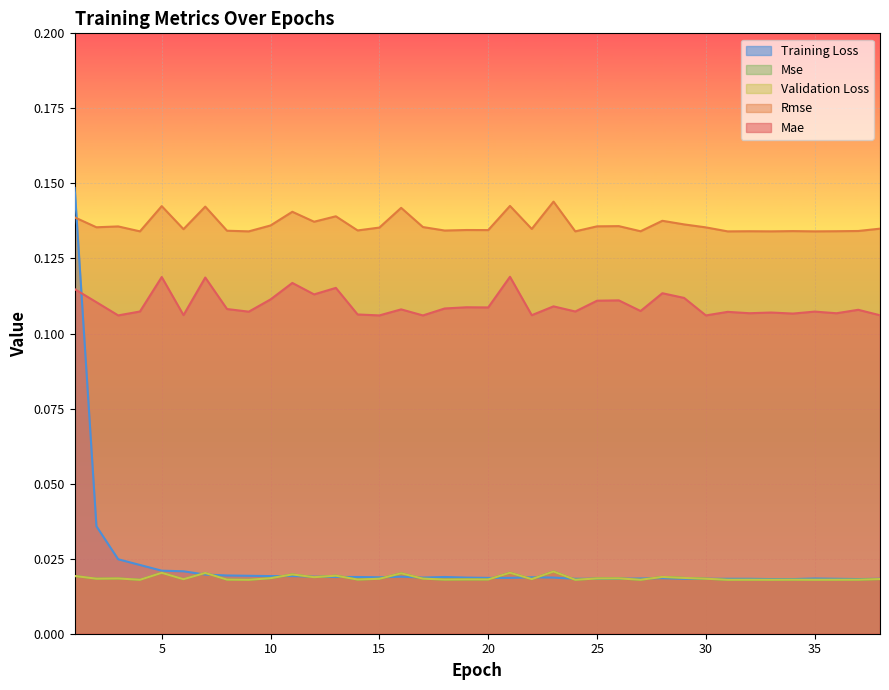

Reading left to right, transcribe all the data shown in this chart.

Mae: 0.1	0.1	0.1	0.1	0.1	0.1	0.1	0.1	0.1	0.1	0.1	0.1	0.1	0.1	0.1	0.1	0.1	0.1	0.1	0.1	0.1	0.1	0.1	0.1	0.1	0.1	0.1	0.1	0.1	0.1	0.1	0.1	0.1	0.1	0.1	0.1	0.1	0.1
Rmse: 0.1	0.1	0.1	0.1	0.1	0.1	0.1	0.1	0.1	0.1	0.1	0.1	0.1	0.1	0.1	0.1	0.1	0.1	0.1	0.1	0.1	0.1	0.1	0.1	0.1	0.1	0.1	0.1	0.1	0.1	0.1	0.1	0.1	0.1	0.1	0.1	0.1	0.1
Validation Loss: 0.0	0.0	0.0	0.0	0.0	0.0	0.0	0.0	0.0	0.0	0.0	0.0	0.0	0.0	0.0	0.0	0.0	0.0	0.0	0.0	0.0	0.0	0.0	0.0	0.0	0.0	0.0	0.0	0.0	0.0	0.0	0.0	0.0	0.0	0.0	0.0	0.0	0.0
Mse: 0.0	0.0	0.0	0.0	0.0	0.0	0.0	0.0	0.0	0.0	0.0	0.0	0.0	0.0	0.0	0.0	0.0	0.0	0.0	0.0	0.0	0.0	0.0	0.0	0.0	0.0	0.0	0.0	0.0	0.0	0.0	0.0	0.0	0.0	0.0	0.0	0.0	0.0
Training Loss: 0.1	0.0	0.0	0.0	0.0	0.0	0.0	0.0	0.0	0.0	0.0	0.0	0.0	0.0	0.0	0.0	0.0	0.0	0.0	0.0	0.0	0.0	0.0	0.0	0.0	0.0	0.0	0.0	0.0	0.0	0.0	0.0	0.0	0.0	0.0	0.0	0.0	0.0